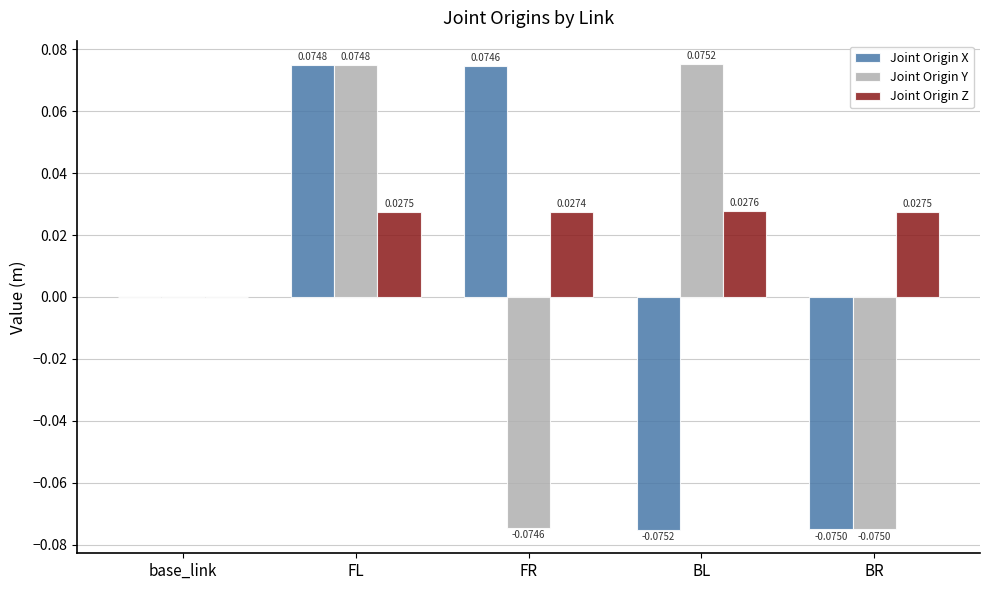

Which label corresponds to the largest value in the chart?

BL